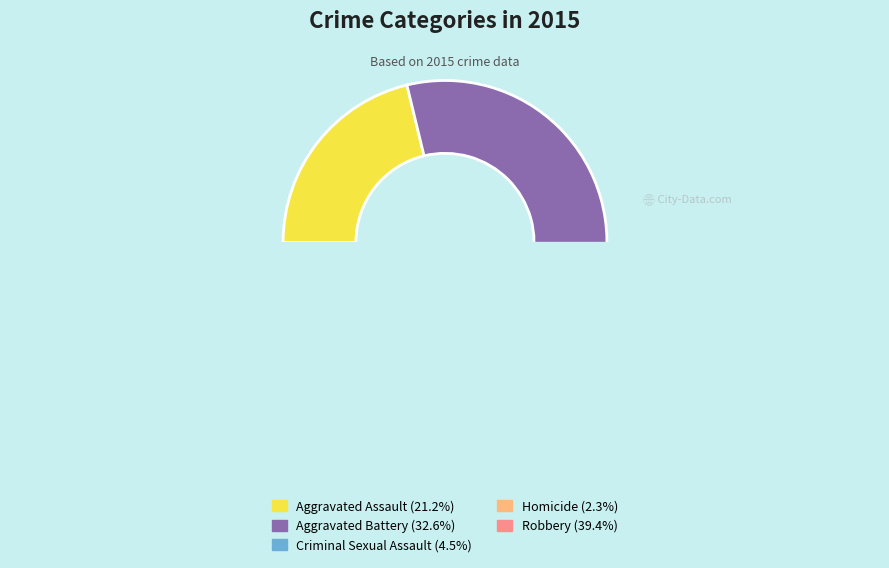

To the nearest percent, what is the average slice percentage?

20%